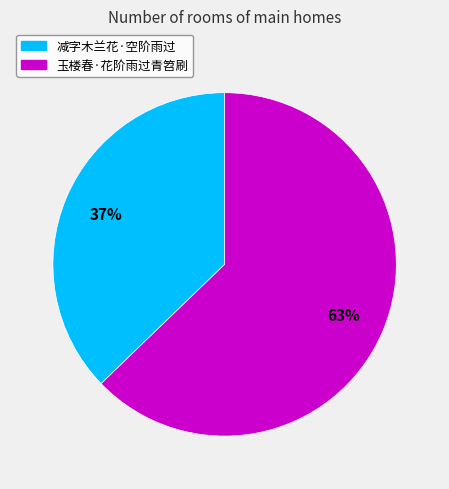

What is the ratio of the value at 玉楼春·花阶雨过青笤刷 to the value at 减字木兰花·空阶雨过?

1.7